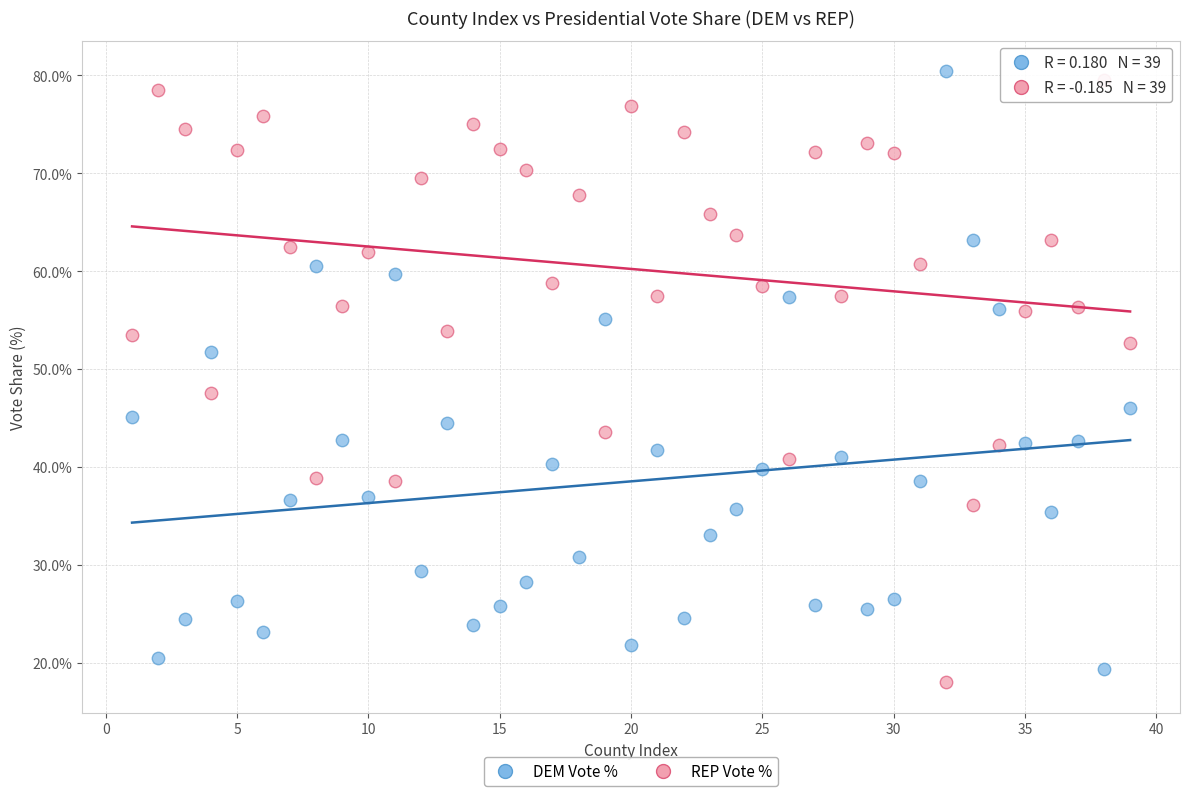

Which series contains the lowest Y value?

REP Vote %